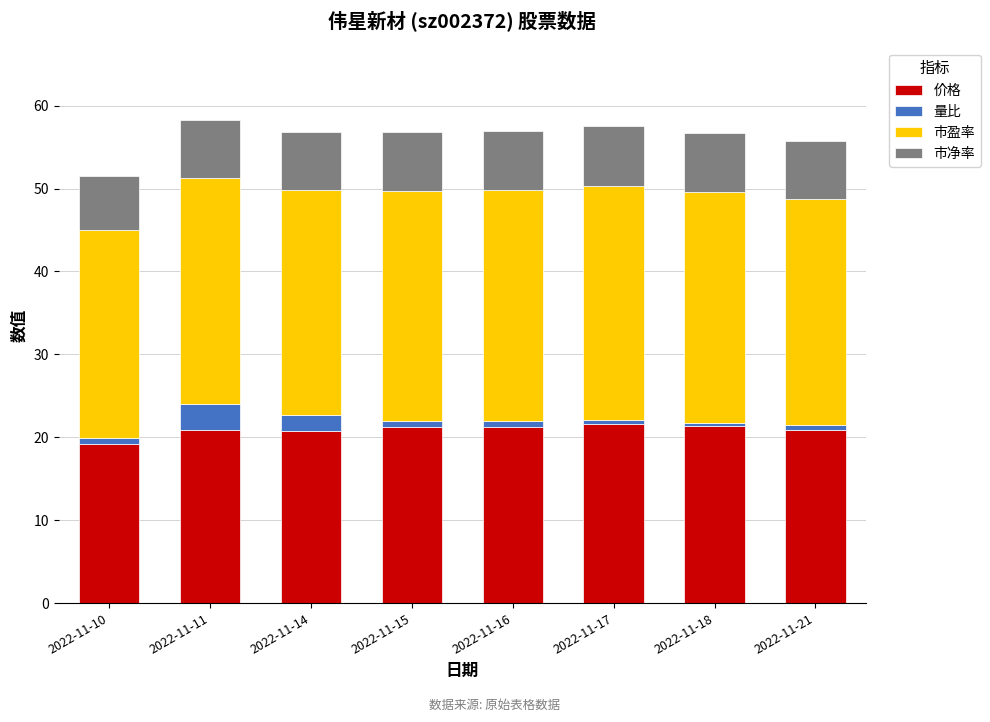

What is the sum of all 价格 values?

167.3